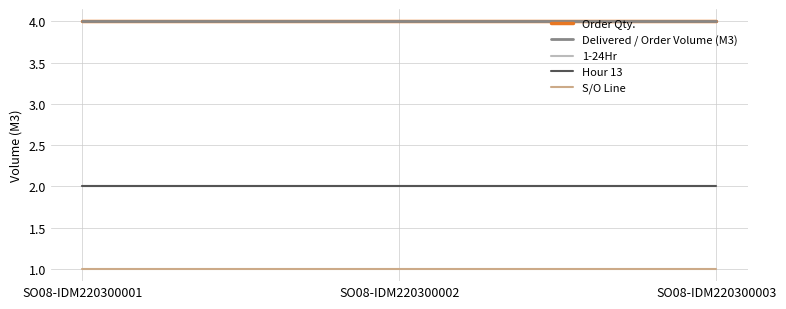

The Delivered / Order Volume (M3) series shows 4 at SO08-IDM220300003. True or false?

True